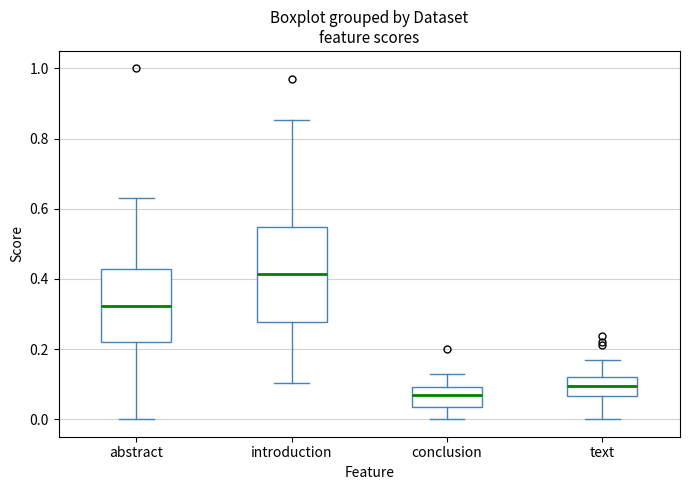

Comparing the boxes themselves (not the whiskers), which one is the tallest?

introduction